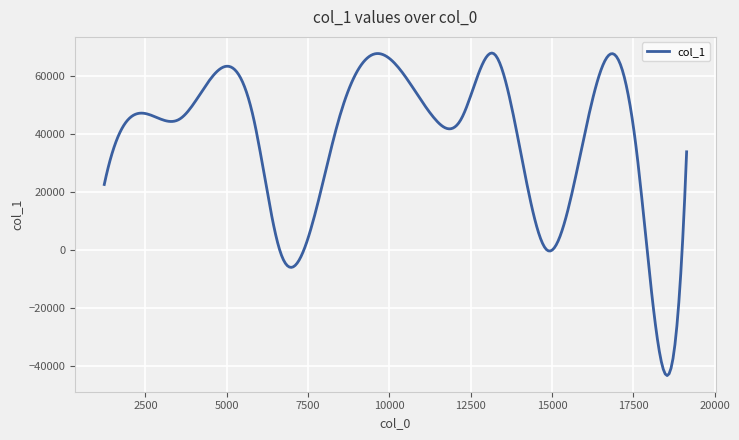

What is the greatest value displayed?

67811.5